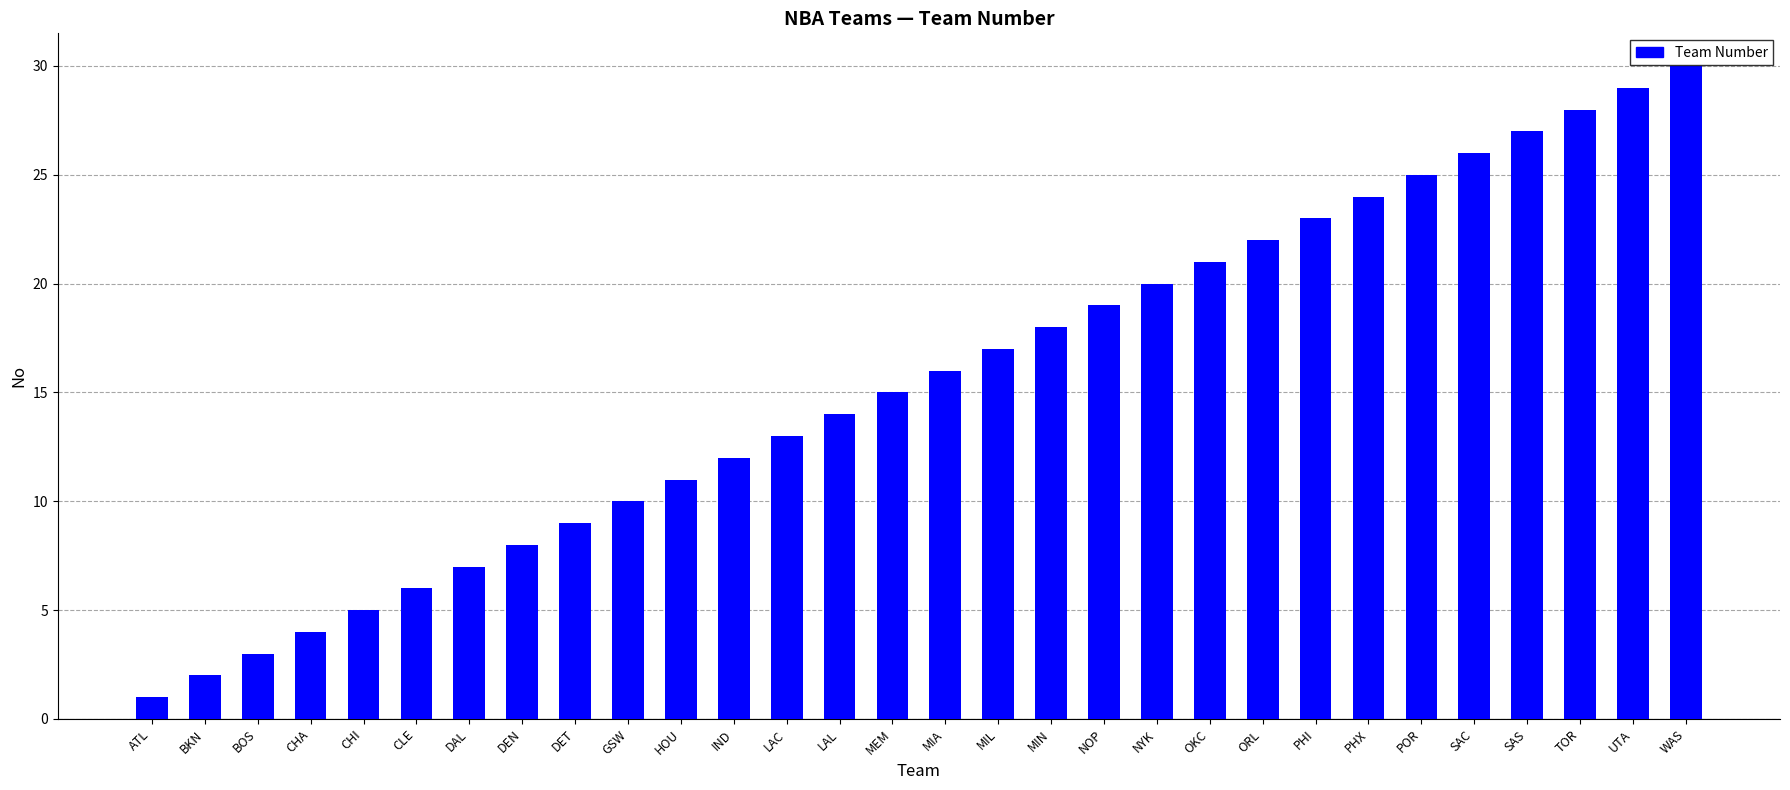

Reading left to right, what are all the values shown in this chart?

1	2	3	4	5	6	7	8	9	10	11	12	13	14	15	16	17	18	19	20	21	22	23	24	25	26	27	28	29	30